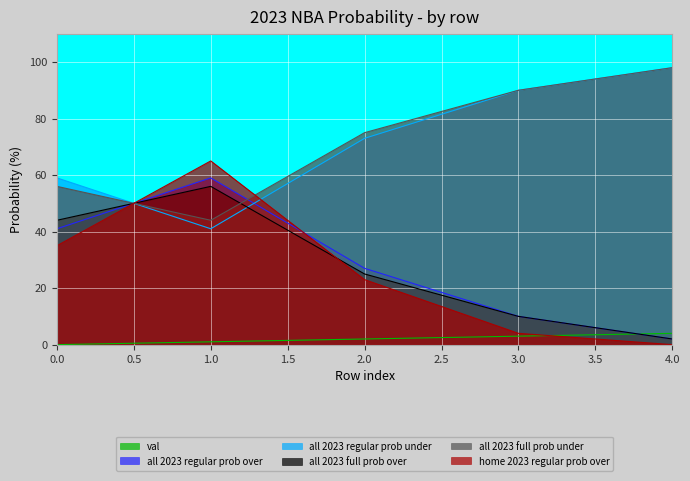

Is it true that all 2023 full prob over equals 10 at 3.0?

True